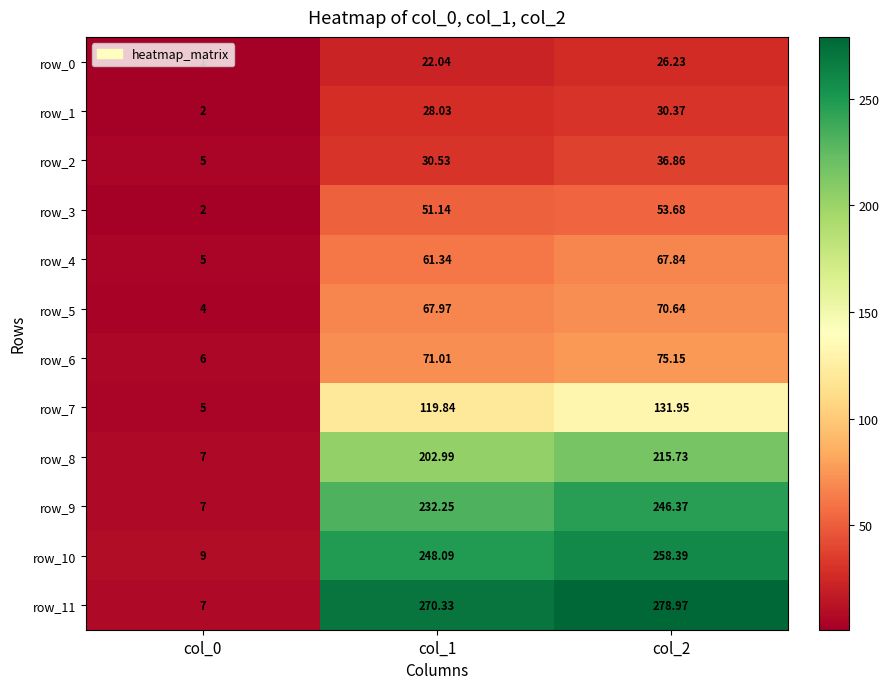

What is the difference between the row_6 values at col_2 and col_1?

4.1